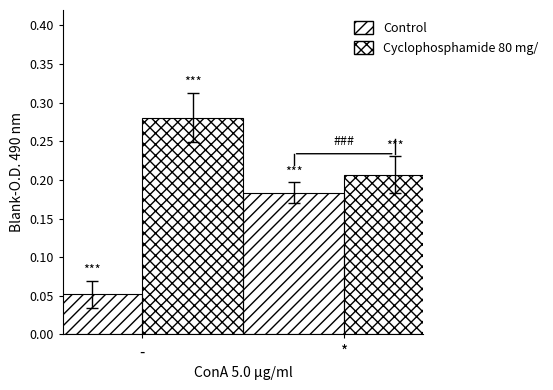

Which category has the lowest value across all series?

-